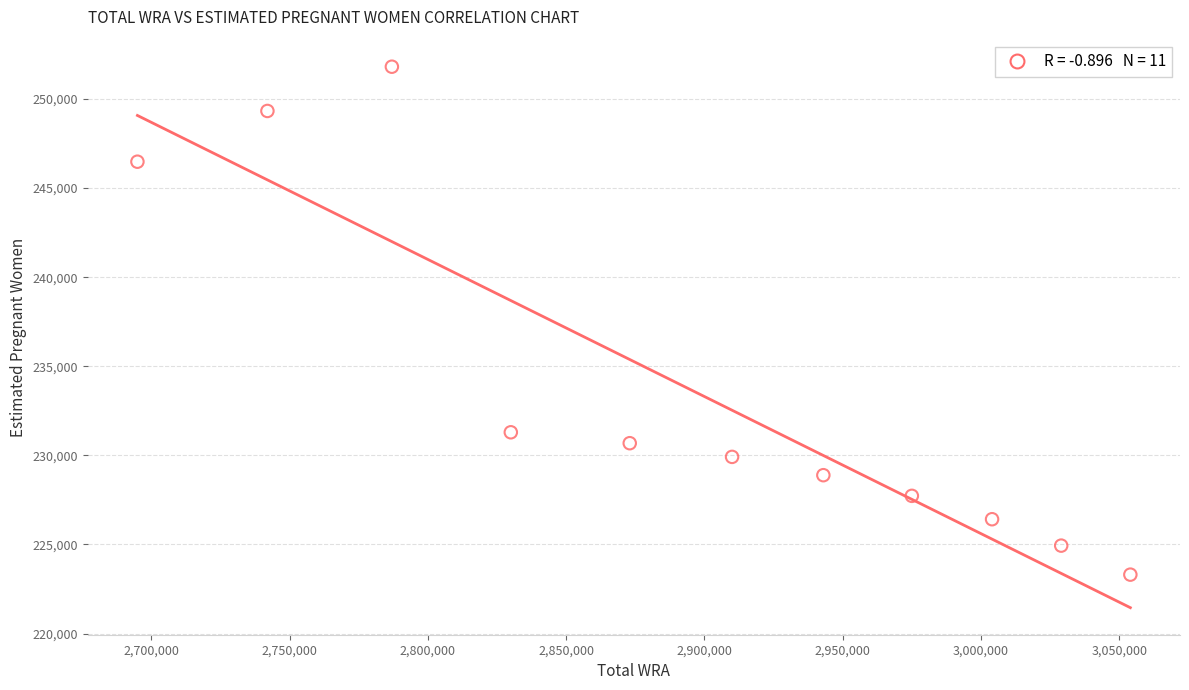

What is the range of X values (max minus min)?

359000.0